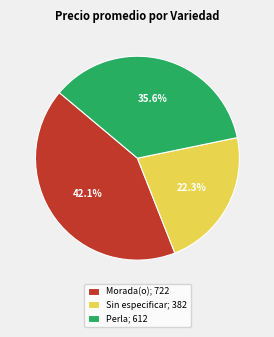

What is the ratio of the value at Perla; 612 to the value at Sin especificar; 382?

1.6